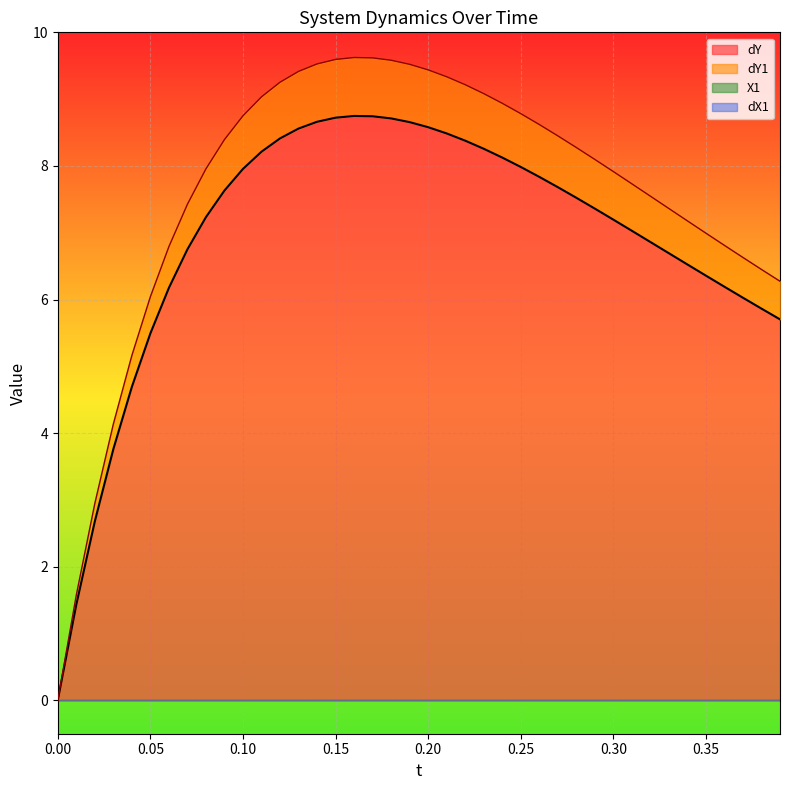

Does the chart display data point markers on the line(s)?

No